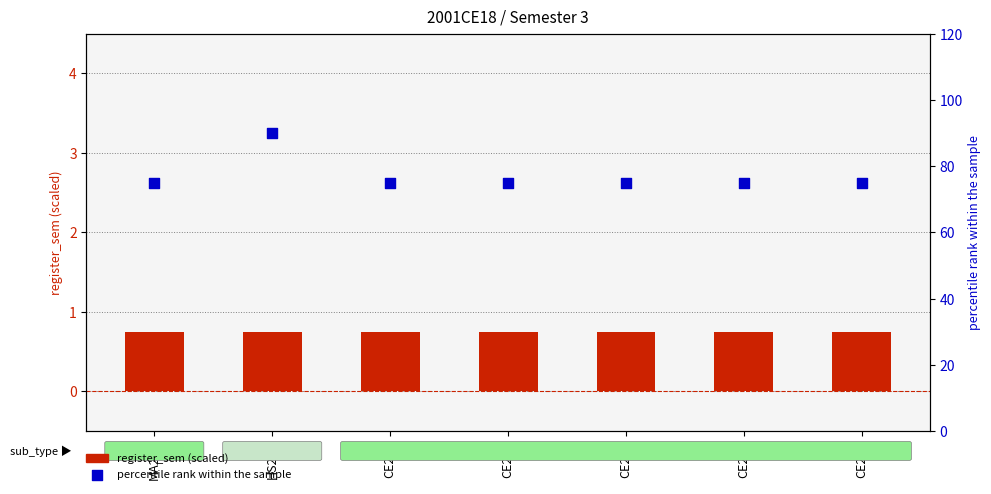

At how many categories does at least one series exceed 7?

7